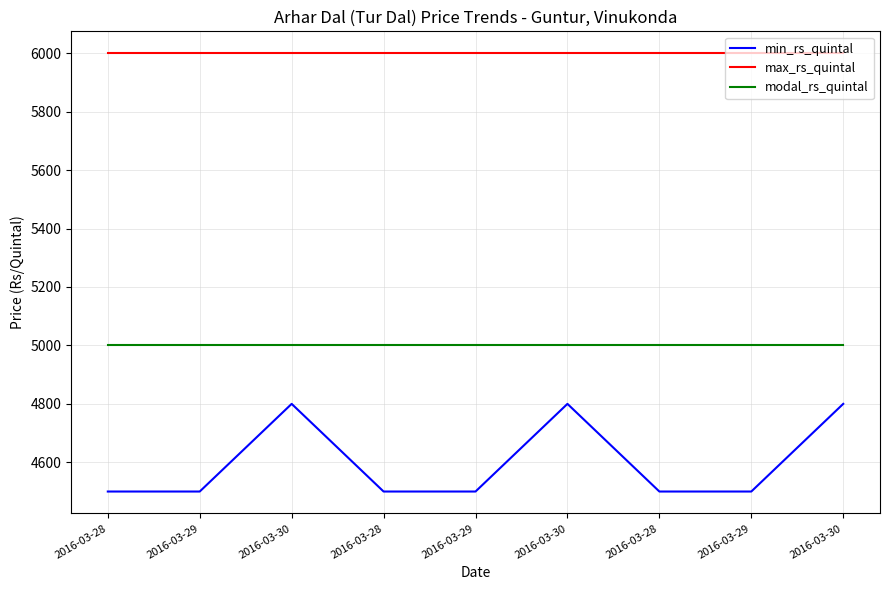

Which has a higher value, 2016-03-28 or 2016-03-30?

2016-03-30